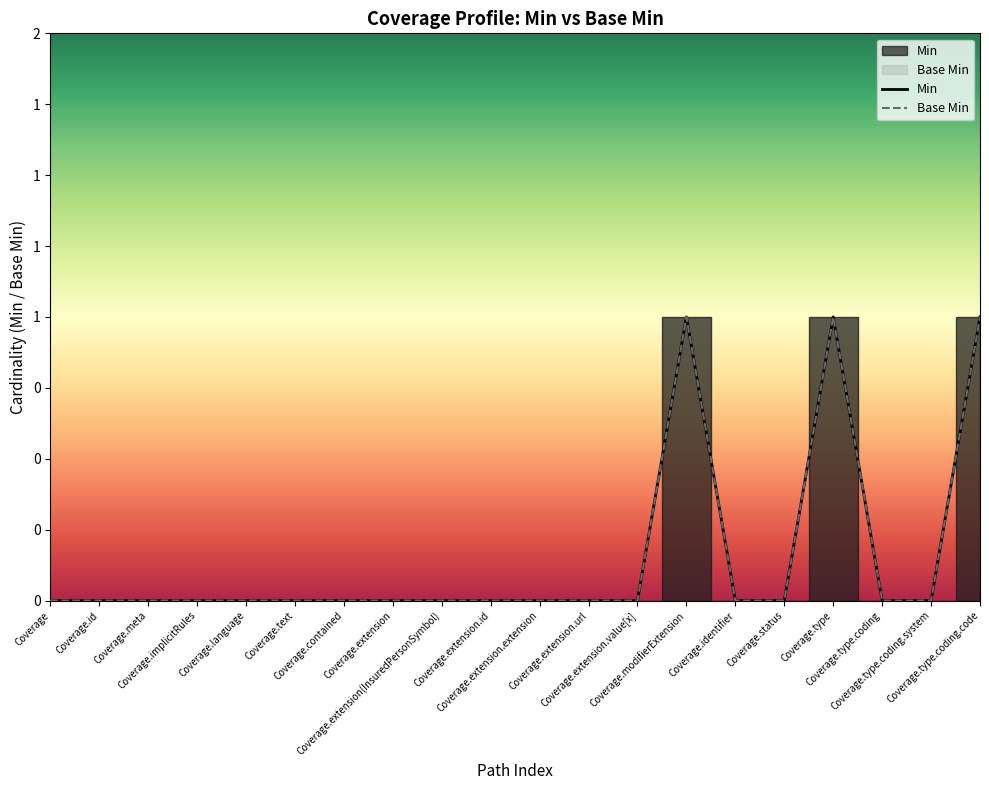

At Coverage.meta, list the series in order from largest to smallest.

Min, Base Min